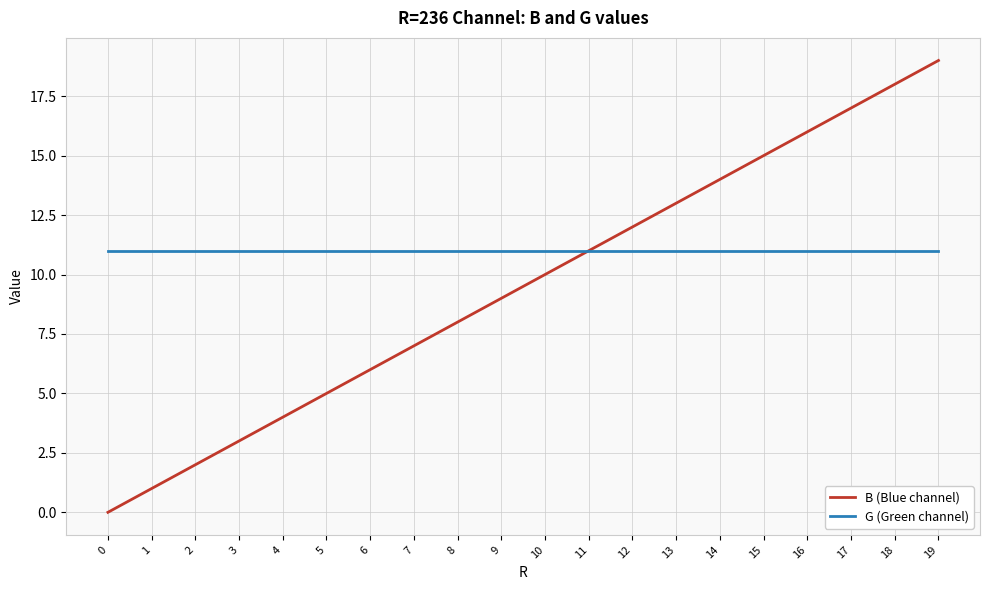

Reading left to right, extract all data points from this chart.

B (Blue channel): 0	1	2	3	4	5	6	7	8	9	10	11	12	13	14	15	16	17	18	19
G (Green channel): 11	11	11	11	11	11	11	11	11	11	11	11	11	11	11	11	11	11	11	11